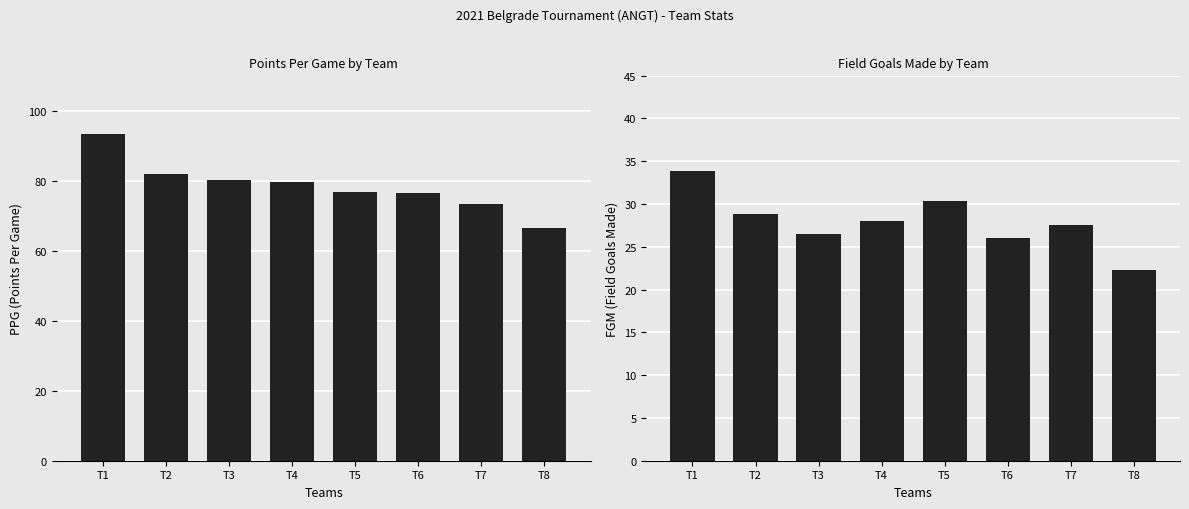

What is the difference between the maximum and second lowest values in the PPG series?

20.0